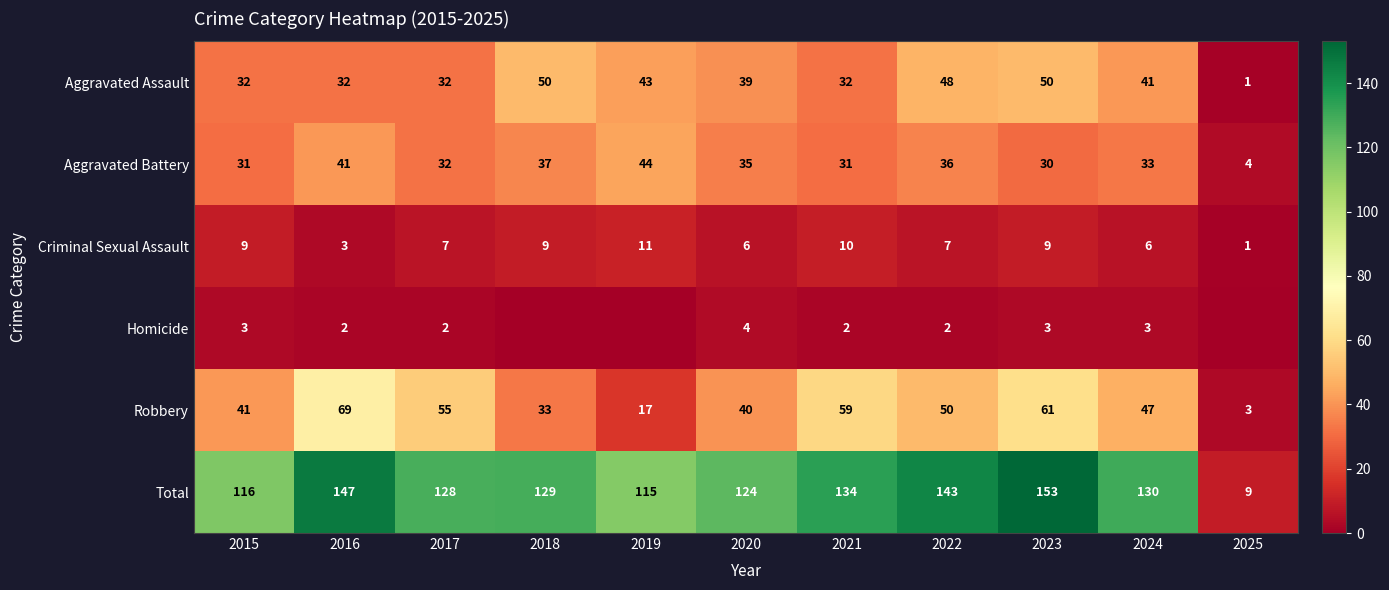

What is the total value across all series at 2020?

248